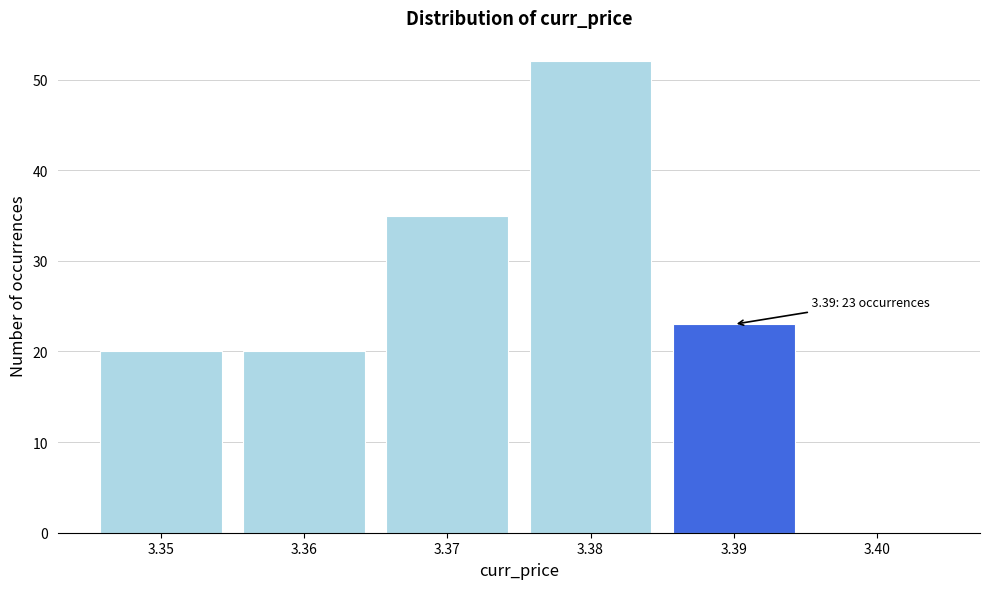

Reading left to right, transcribe all the data shown in this chart.

3.35=20	3.36=20	3.37=35	3.38=52	3.39=23	3.40=0